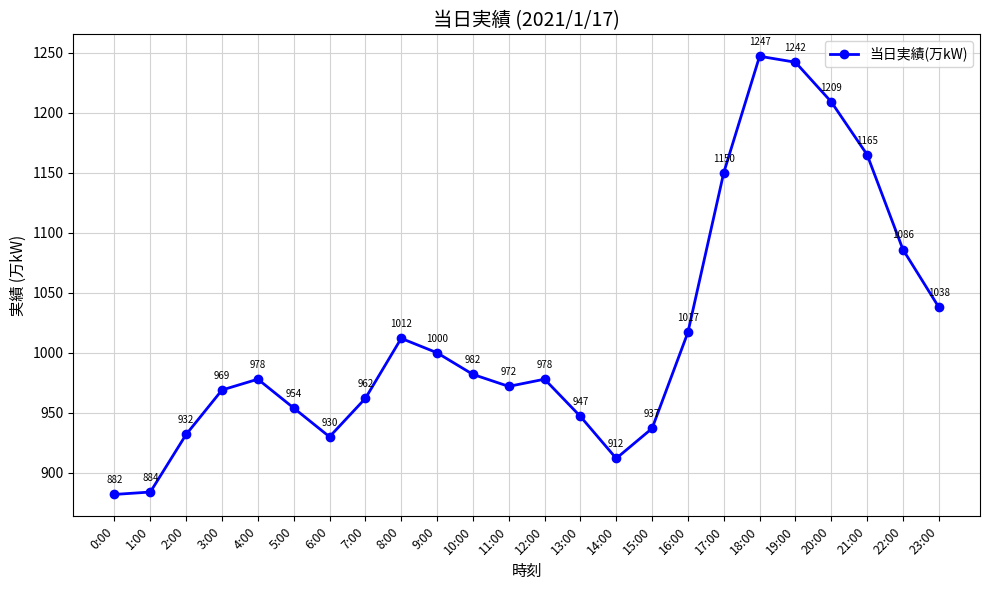

What is the value of the 20th point from the left?

1242